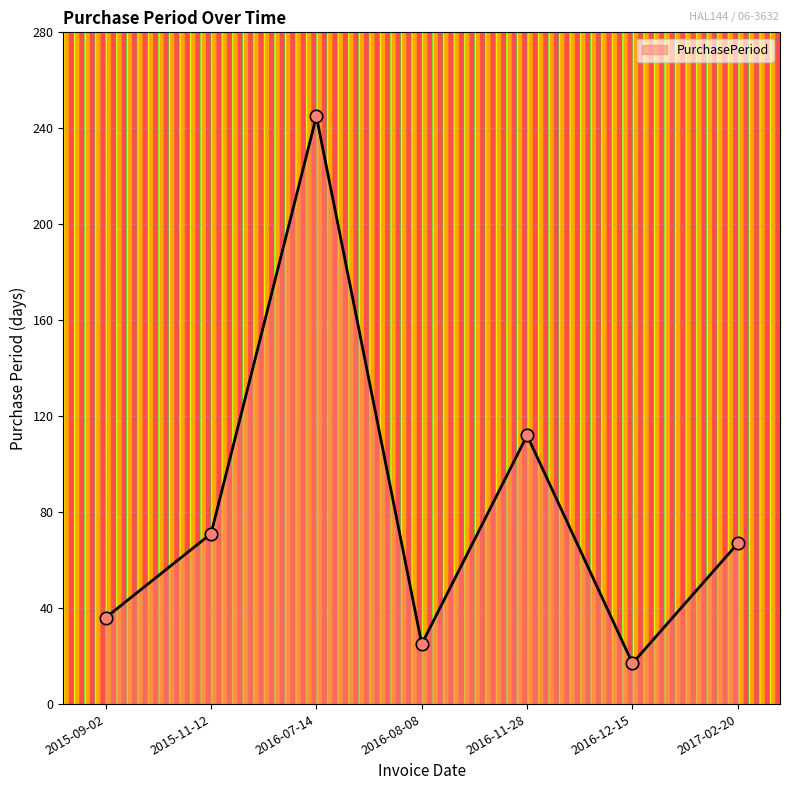

Which has a higher value, 2015-09-02 or 2016-08-08?

2015-09-02